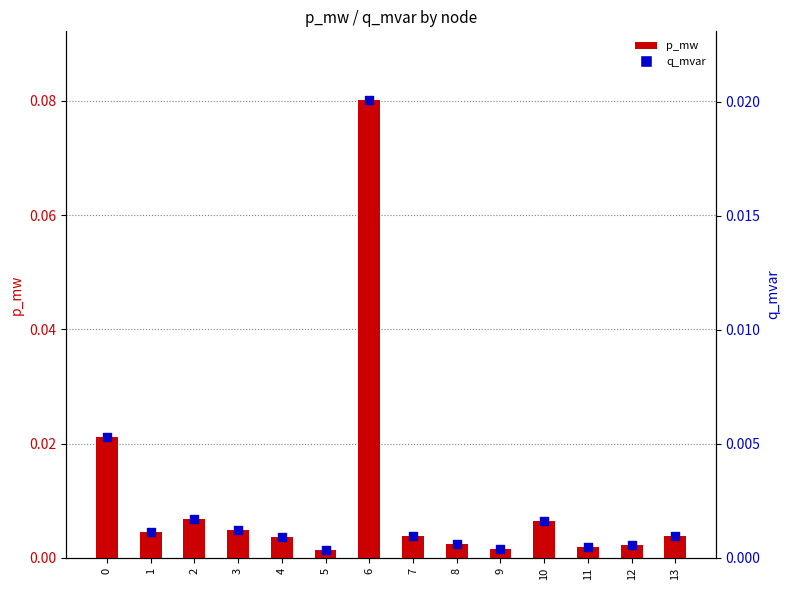

Which series has the largest Y range (max minus min)?

p_mw